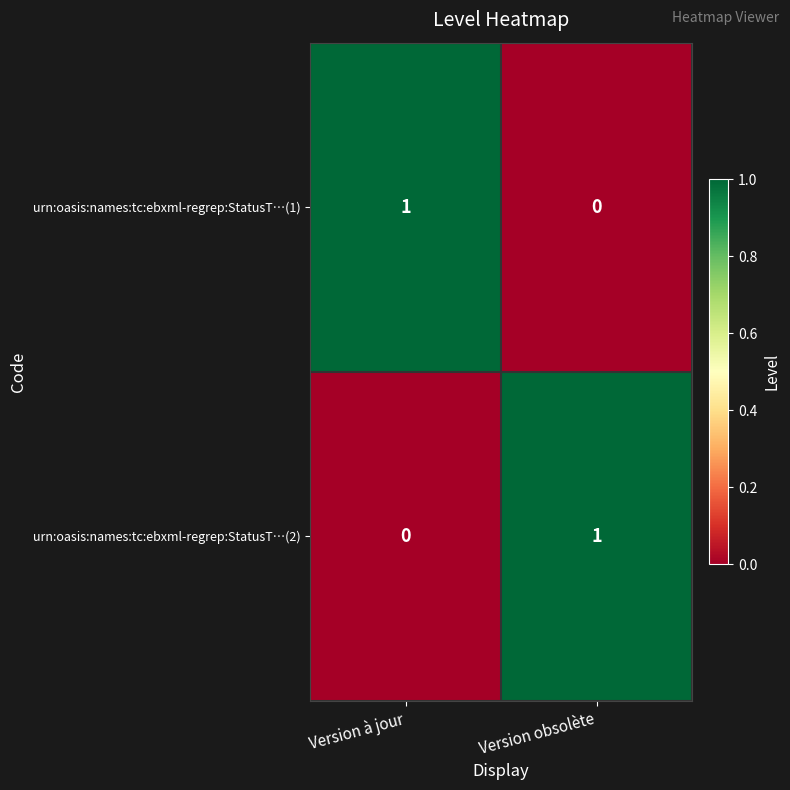

Where is urn:oasis:names:tc:ebxml-regrep:StatusT…(1) nearest to the value 0?

Version obsolète